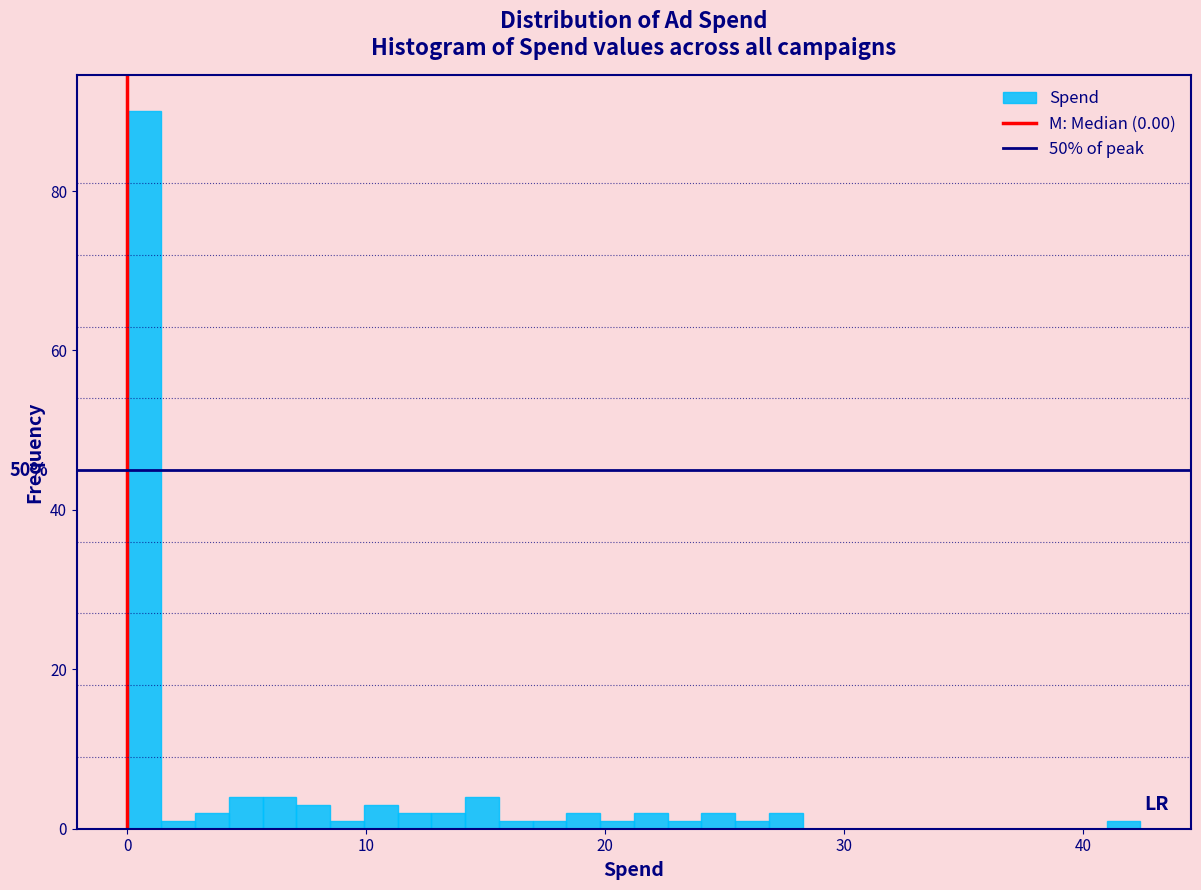

Read against the x-axis, roughly where is the centre of the tallest bar?

1